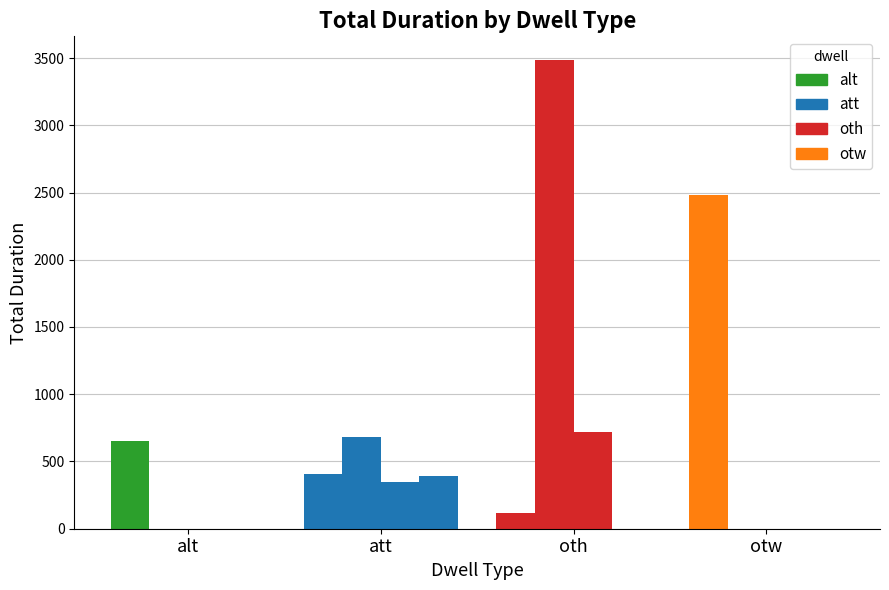

How many series are shown in this chart?

4